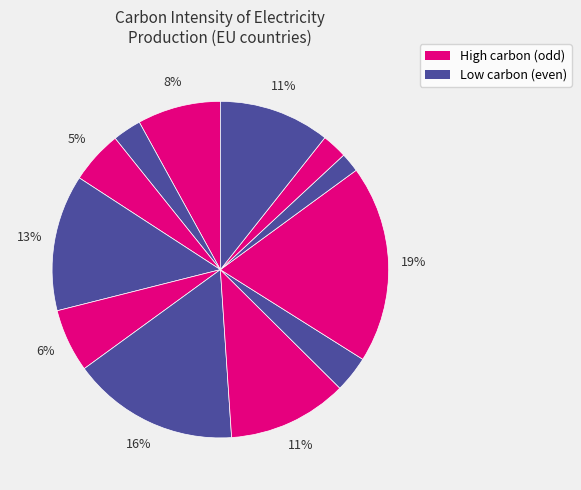

To the nearest percent, what is the average slice percentage?

8%